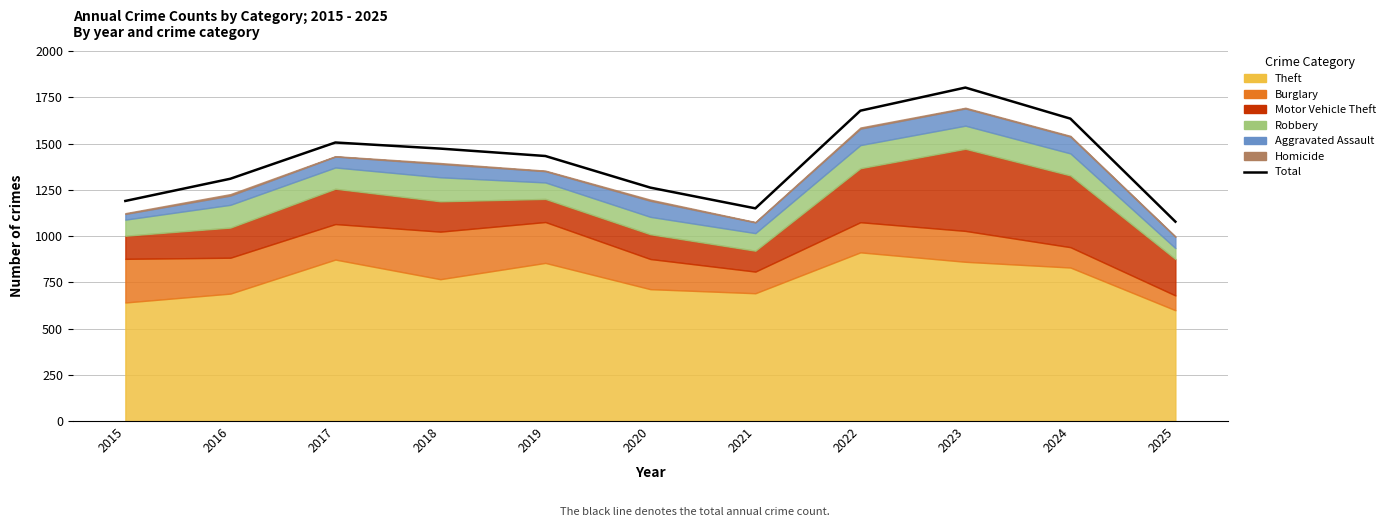

How many interior local valleys (lower than both neighbors) does the data have?

1